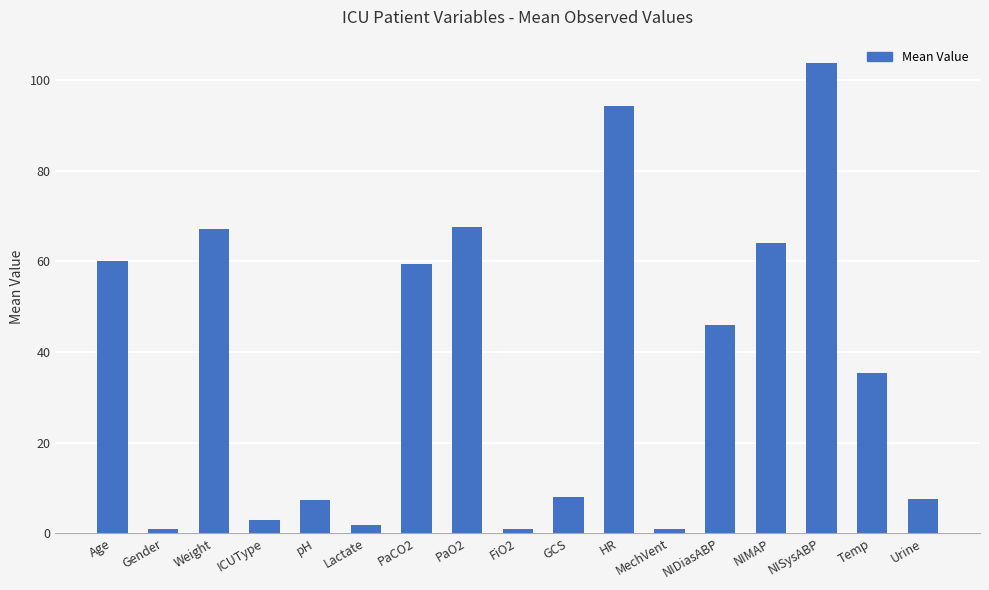

What is the label of the 11th bar from the left?

HR